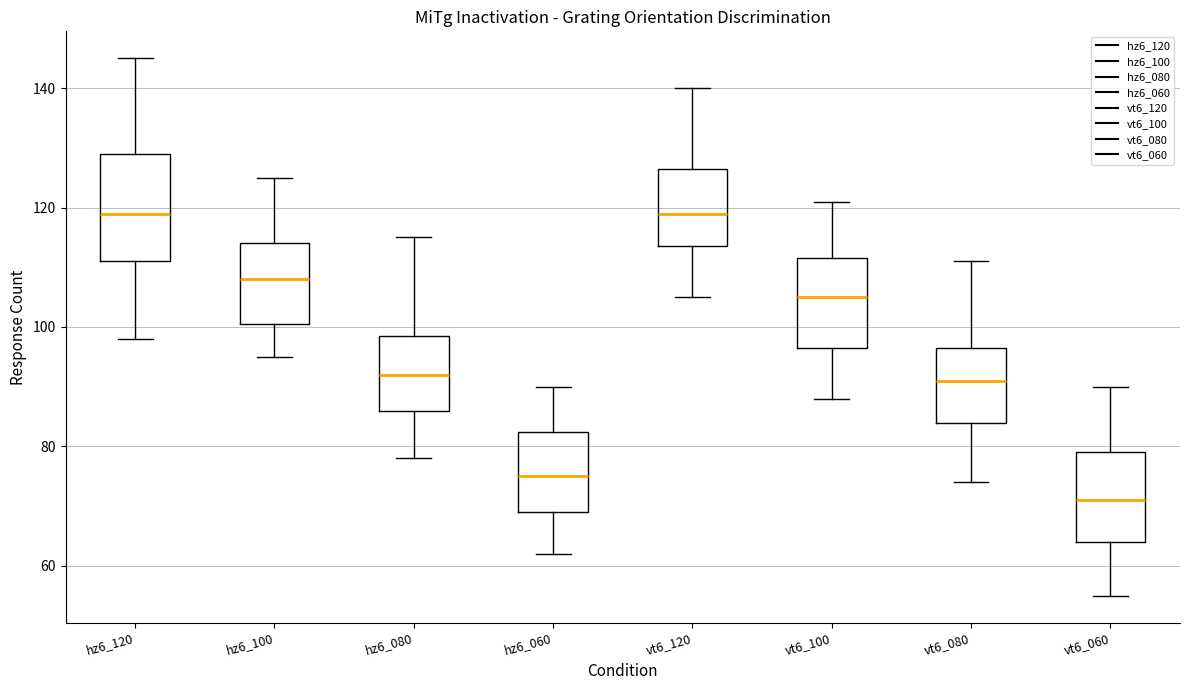

Reading left to right, read every box against the y-axis: the position of its median line, the range the box covers, and the ends of its whiskers. The values are not printed on the chart, so give them approximately, as read against the axis.

hz6_120: median 120, box 112 to 130, whiskers 98 to 146
hz6_100: median 108, box 100 to 114, whiskers 96 to 126
hz6_080: median 92, box 86 to 98, whiskers 78 to 116
hz6_060: median 76, box 70 to 82, whiskers 62 to 90
vt6_120: median 120, box 114 to 126, whiskers 106 to 140
vt6_100: median 106, box 96 to 112, whiskers 88 to 122
vt6_080: median 92, box 84 to 96, whiskers 74 to 112
vt6_060: median 72, box 64 to 80, whiskers 56 to 90